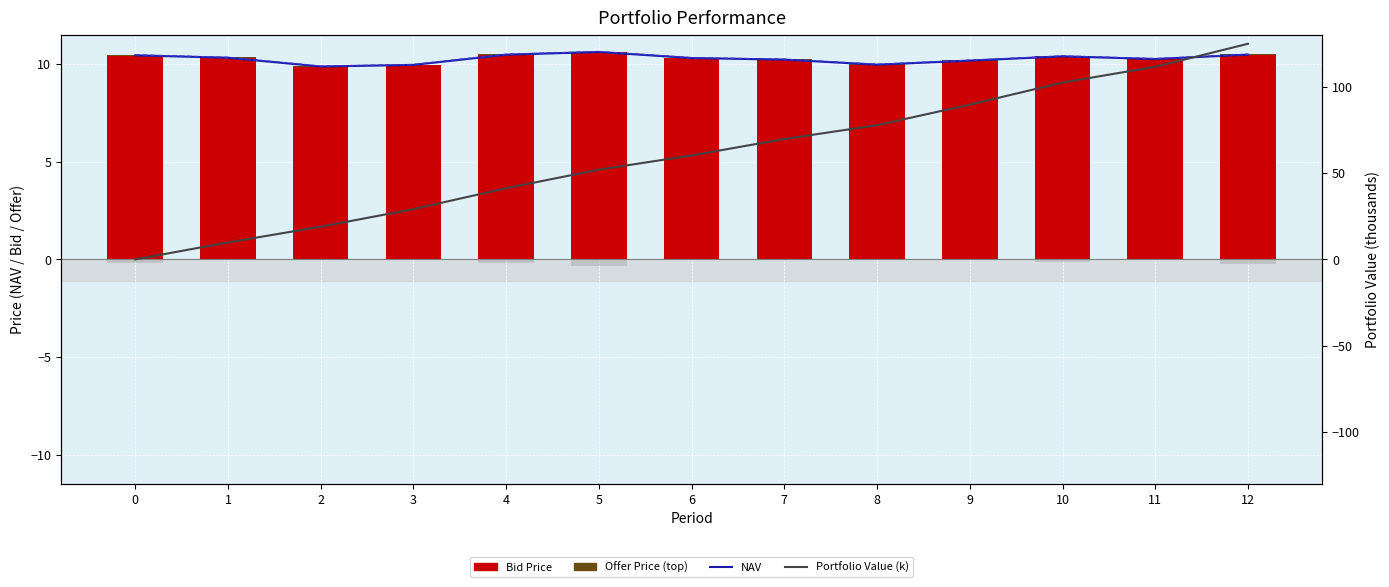

Reading left to right, transcribe all the data shown in this chart.

NAV: 0=10.5	1=10.3	2=9.9	3=10.0	4=10.5	5=10.6	6=10.3	7=10.2	8=10.0	9=10.2	10=10.4	11=10.3	12=10.5
Offer Price Line: 0=10.5	1=10.4	2=9.9	3=10.0	4=10.5	5=10.7	6=10.3	7=10.3	8=10.0	9=10.2	10=10.4	11=10.3	12=10.5
Bid Price: 0=10.4	1=10.3	2=9.9	3=9.9	4=10.5	5=10.6	6=10.3	7=10.2	8=10.0	9=10.2	10=10.4	11=10.2	12=10.5
Offer Price: 0=0.0	1=0.0	2=0.0	3=0.0	4=0.0	5=0.0	6=0.0	7=0.0	8=0.0	9=0.0	10=0.0	11=0.0	12=0.0
Portfolio Value (k): 0=0.0	1=9.8	2=18.9	3=29.1	4=41.3	5=52.0	6=60.2	7=69.7	8=77.8	9=89.7	10=102.5	11=111.6	12=124.9